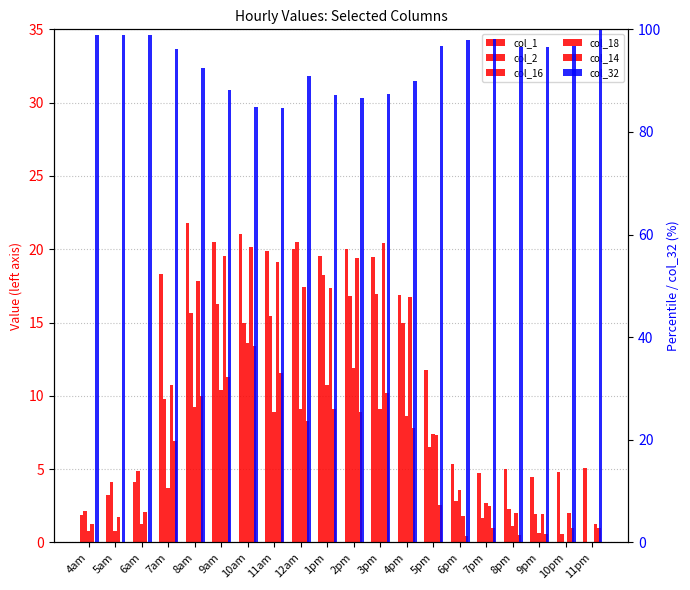

Is it true that col_14 equals 8.3 at 12am?

True